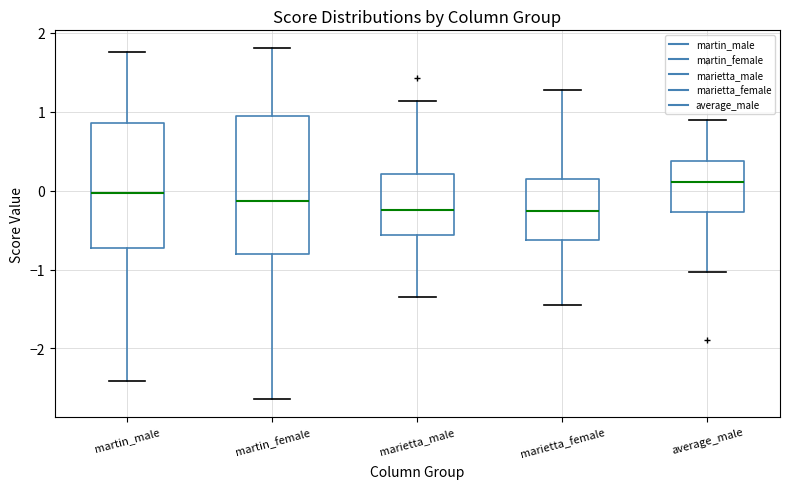

Reading left to right, transcribe this box plot: for each box, give where its median line is, the range the box spans, and where its two whiskers end, as read against the y-axis. The values are not printed on the chart, so give them approximately, as read against the axis.

martin_male: median 0.0, box -0.7 to 0.9, whiskers -2.4 to 1.8
martin_female: median -0.1, box -0.8 to 0.9, whiskers -2.6 to 1.8
marietta_male: median -0.2, box -0.6 to 0.2, whiskers -1.3 to 1.1
marietta_female: median -0.3, box -0.6 to 0.1, whiskers -1.4 to 1.3
average_male: median 0.1, box -0.3 to 0.4, whiskers -1.0 to 0.9